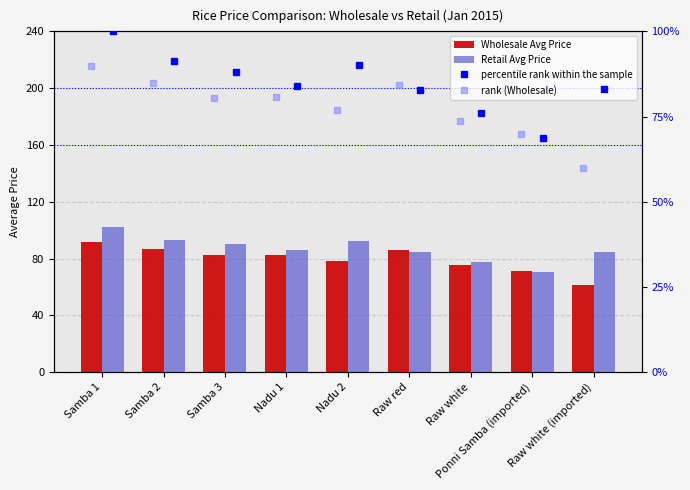

Which category has the highest value across all series?

Samba 1